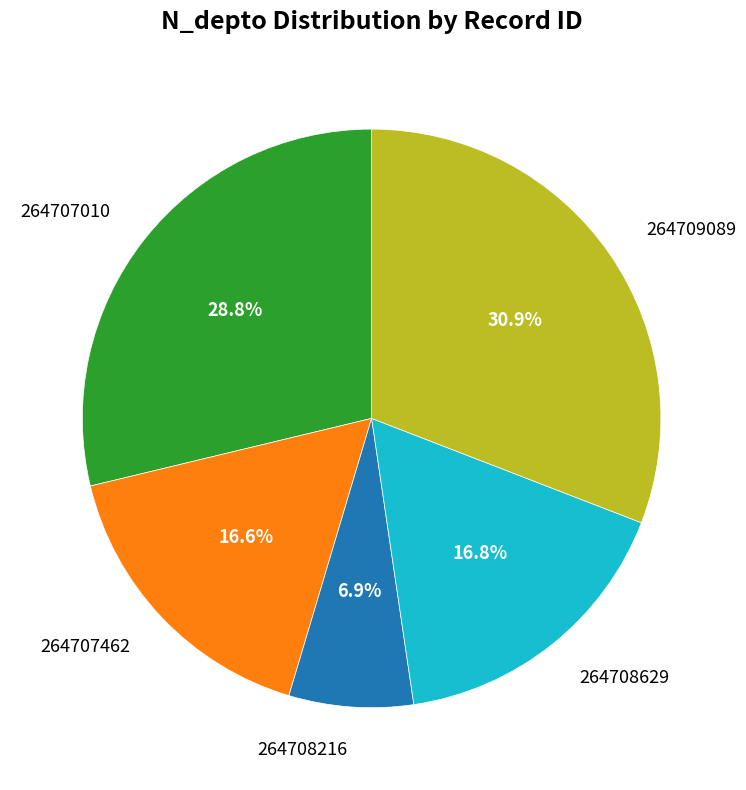

How much of the chart is everything except 264709089?

69.1%